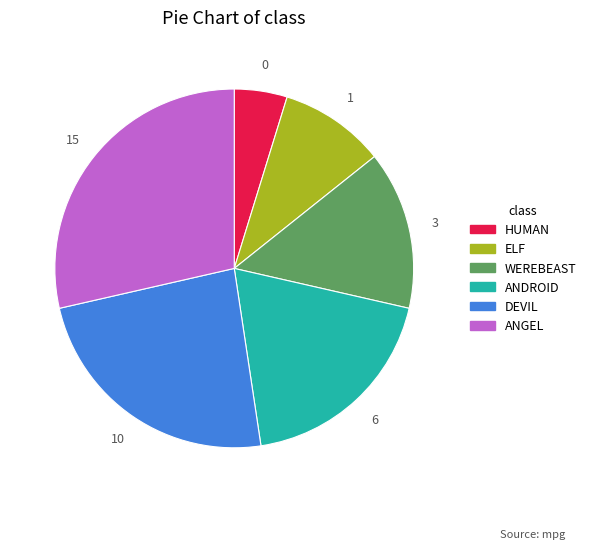

Does ANDROID account for over 50% of the chart?

No